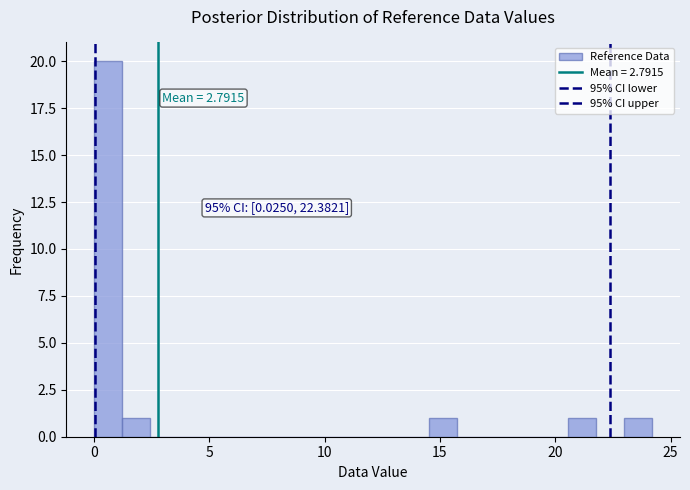

Read against the x-axis, roughly where is the centre of the tallest bar?

0.5